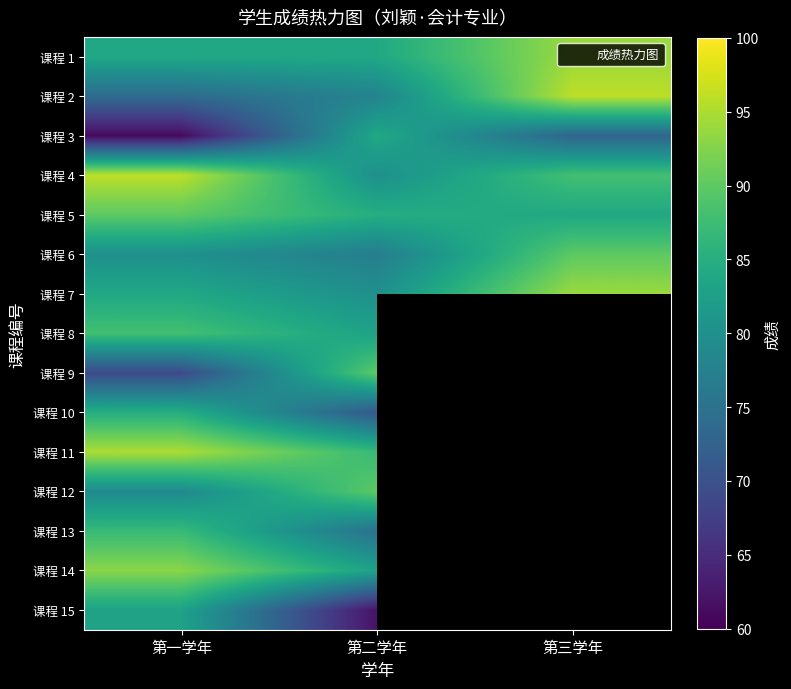

Is the value of 课程 10 at 第二学年 greater than the value of 课程 11 at 第三学年?

No